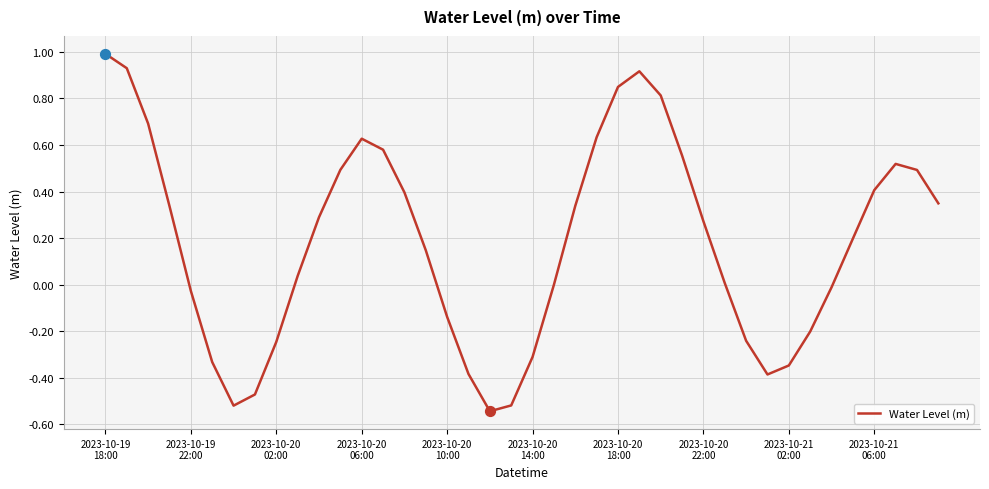

What is the maximum value shown in the chart?

1.0